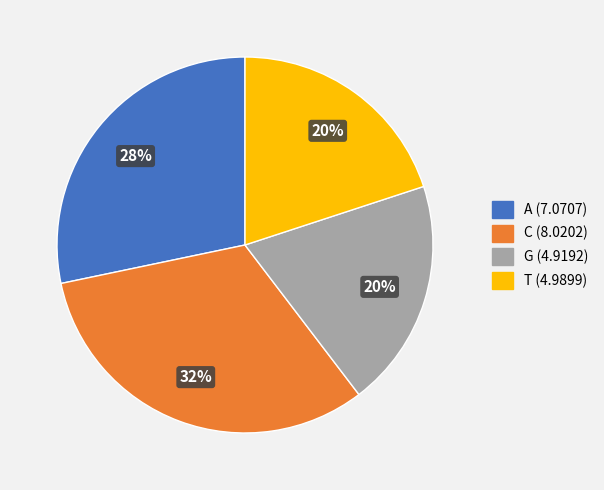

What percentage is the C slice, to the nearest percent?

32%